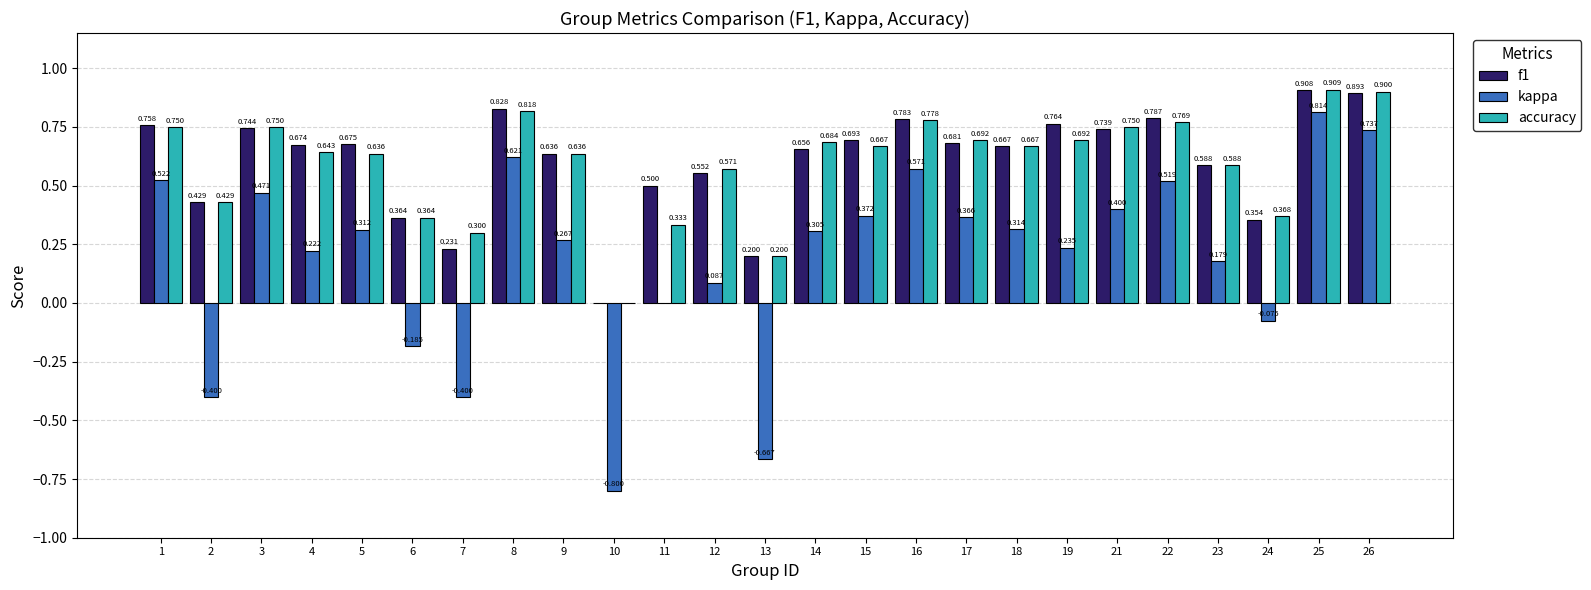

Is the value of f1 at 11 greater than the value of kappa at 8?

No